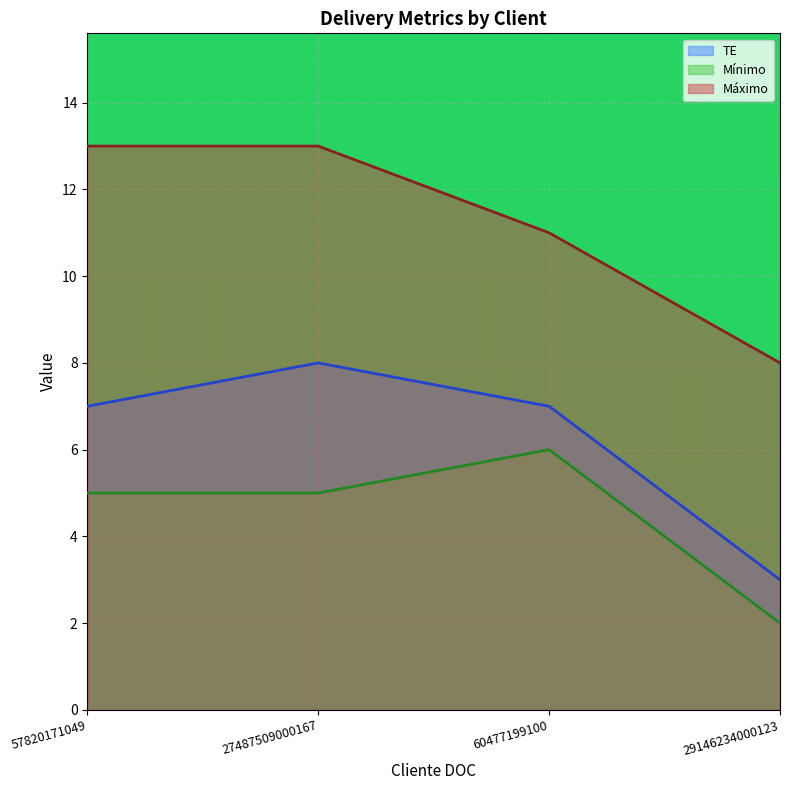

True or false: TE has a value of 3 at 29146234000123.

True